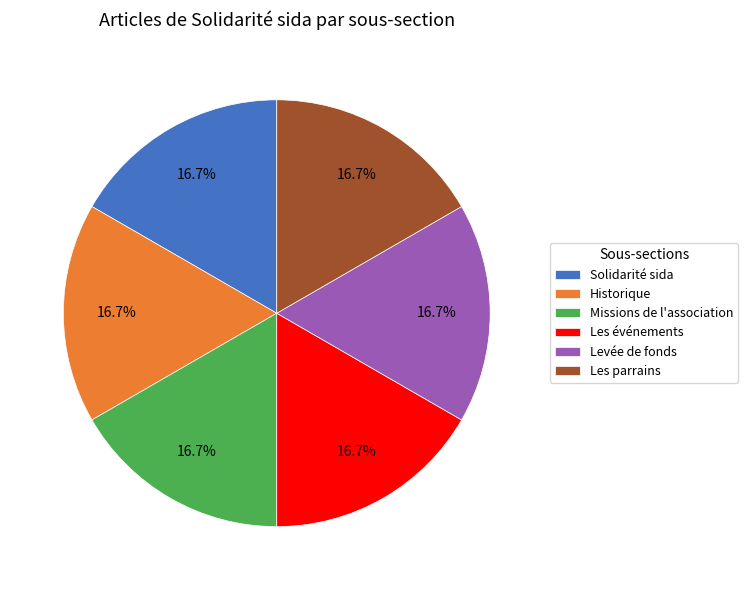

Does any single category account for the majority?

No